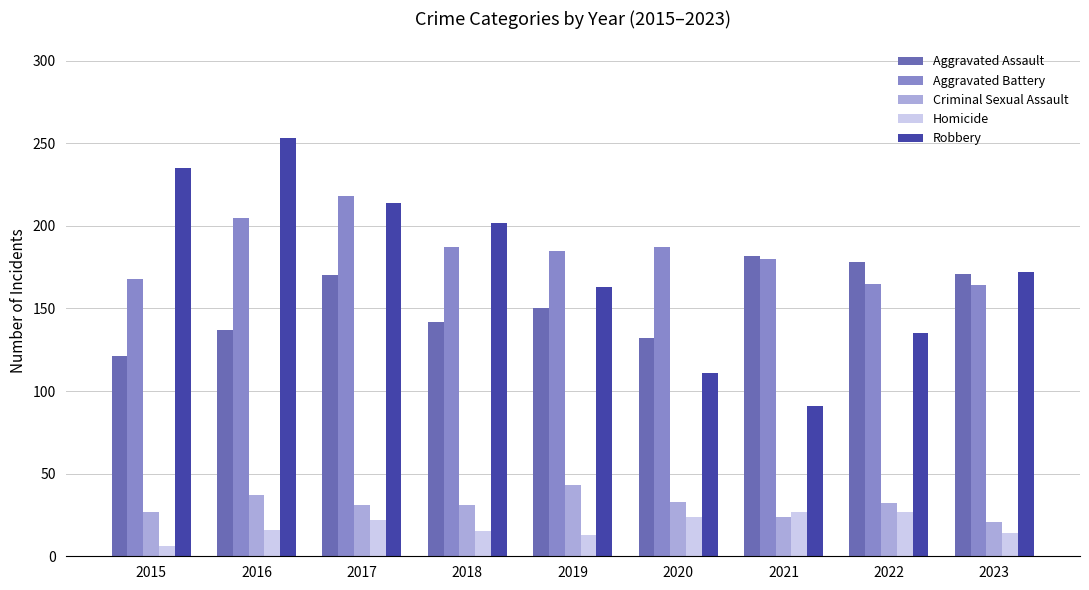

How many data points in Homicide are less than 16?

4